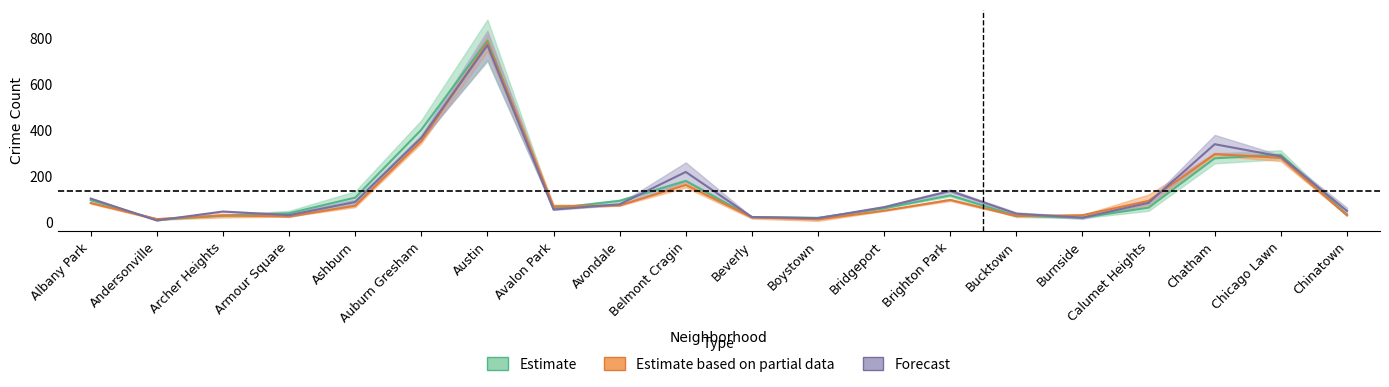

What is the minimum value shown in the chart?

5.0